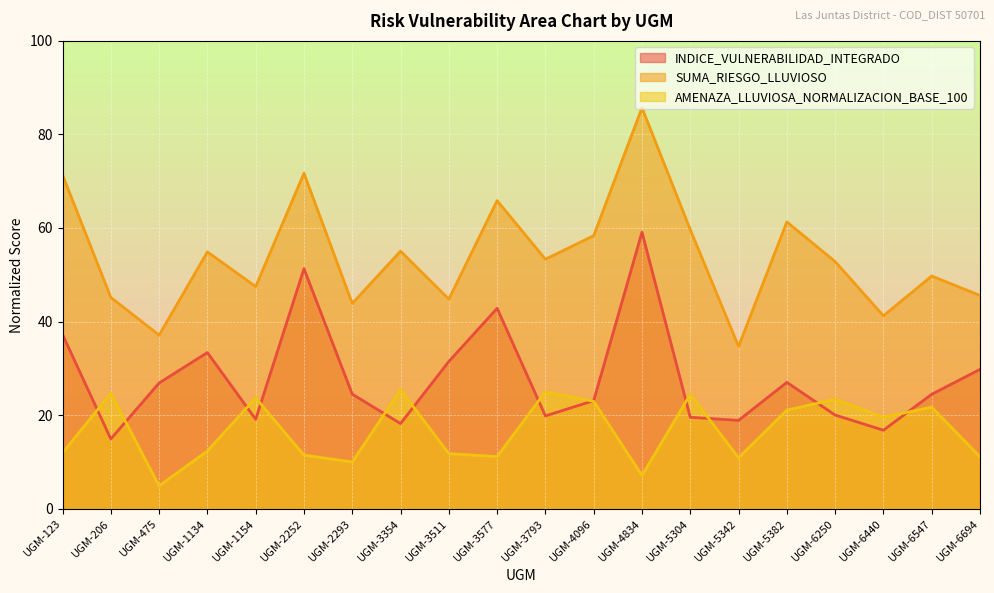

At which category is the sum across all series the highest?

UGM-4834